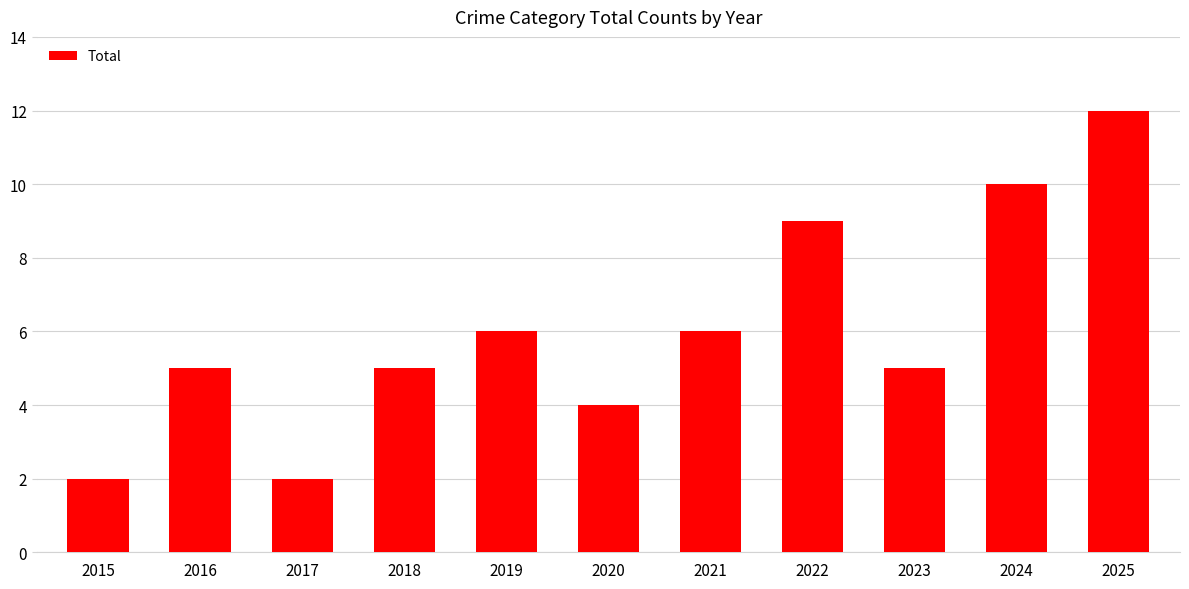

True or false: the data shows 8 at 2023.

False